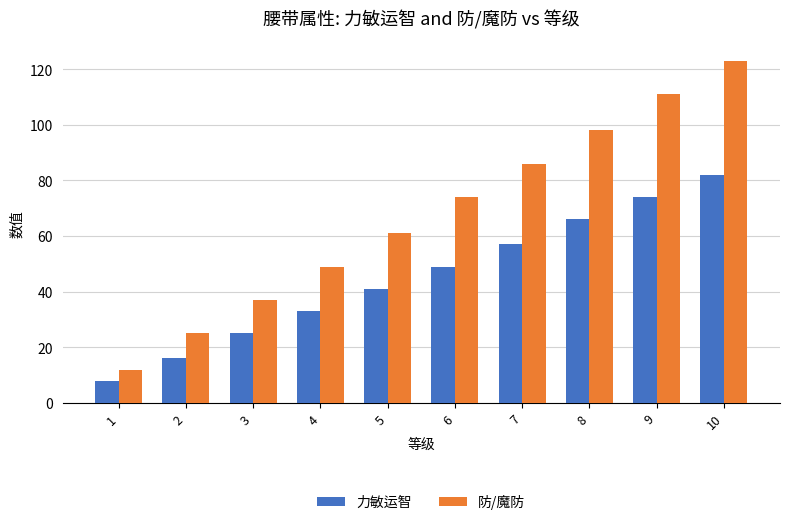

How many 防/魔防 values are between 37 and 98?

6